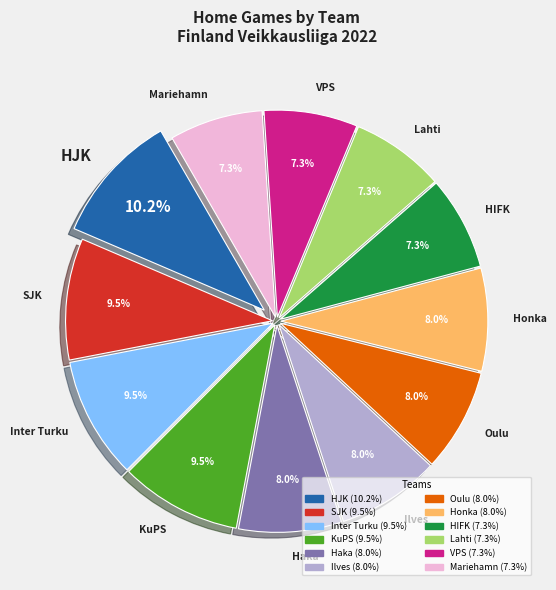

Between Mariehamn and Ilves, which is larger?

Ilves